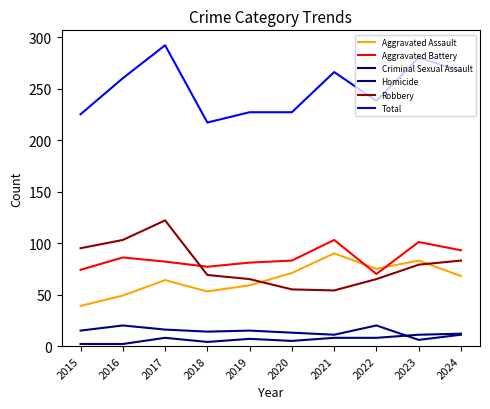

List the labels in order of Aggravated Battery value, largest first.

2021, 2023, 2024, 2016, 2020, 2017, 2019, 2018, 2015, 2022